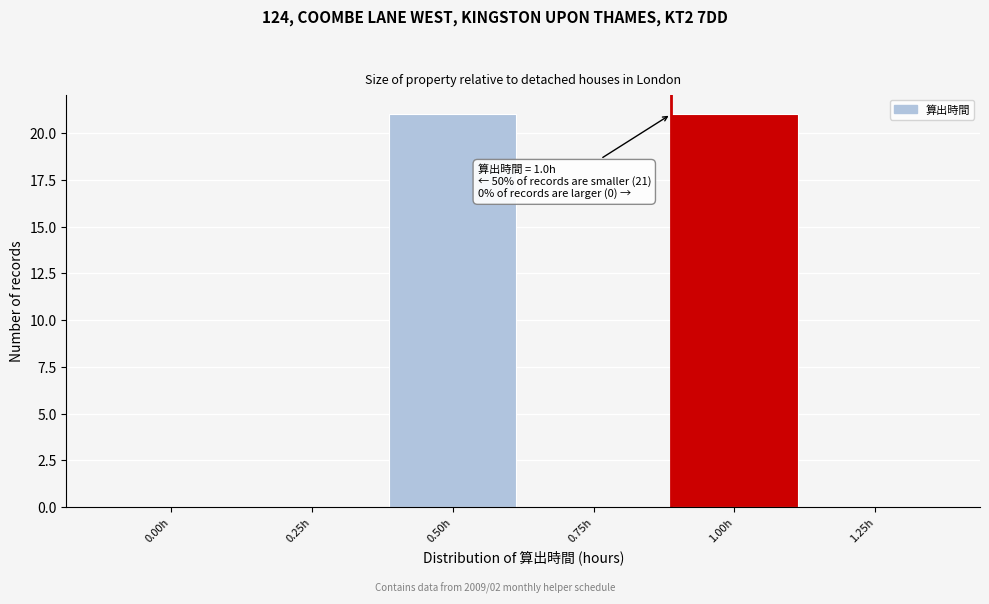

Reading right to left, extract all data points from this chart.

1.25h=0	1.00h=21	0.75h=0	0.50h=21	0.25h=0	0.00h=0